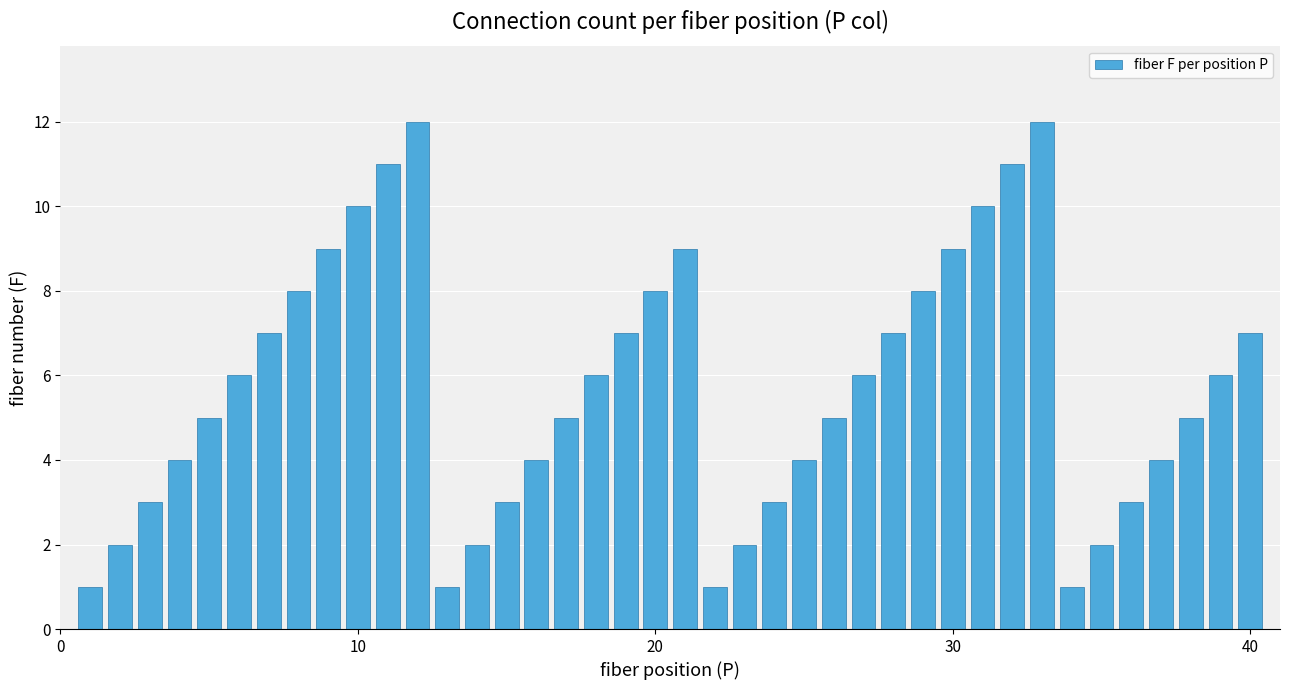

Reading right to left, what are all the values shown in this chart?

7	6	5	4	3	2	1	12	11	10	9	8	7	6	5	4	3	2	1	9	8	7	6	5	4	3	2	1	12	11	10	9	8	7	6	5	4	3	2	1